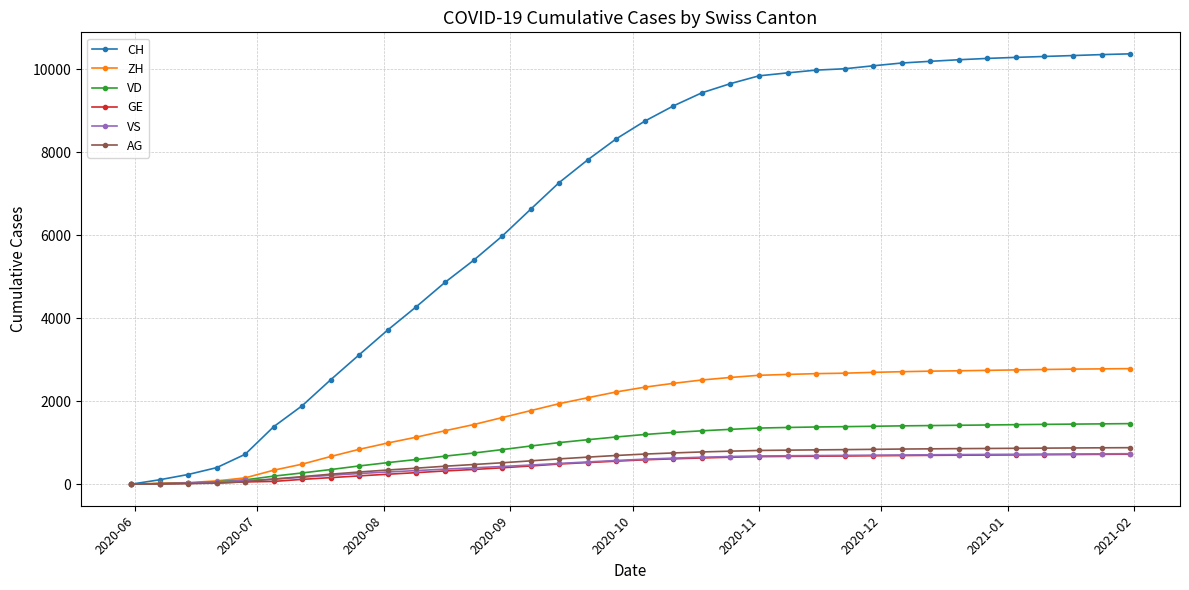

What is the difference between the maximum and minimum values in the AG series?

881